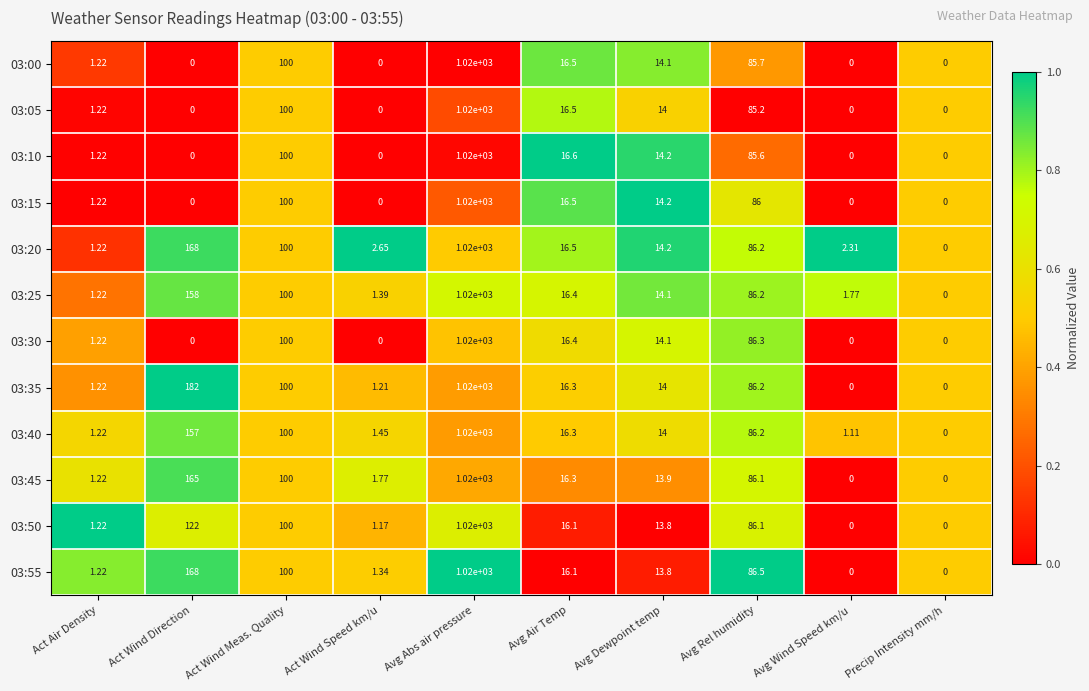

How many distinct data groups are displayed?

12